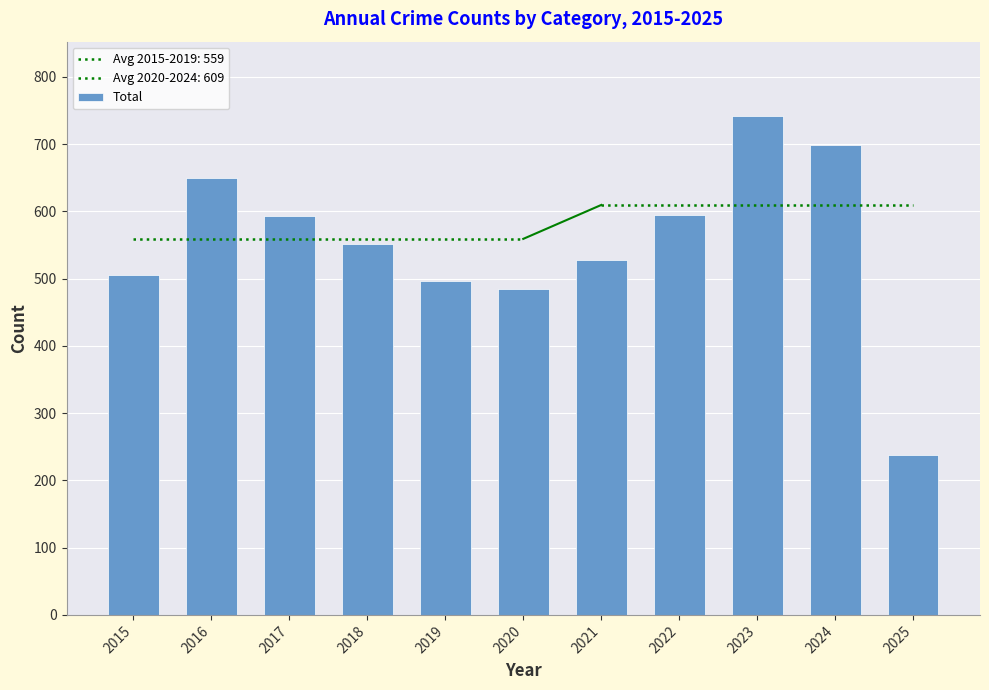

What is the value of the 4th bar from the left?

552